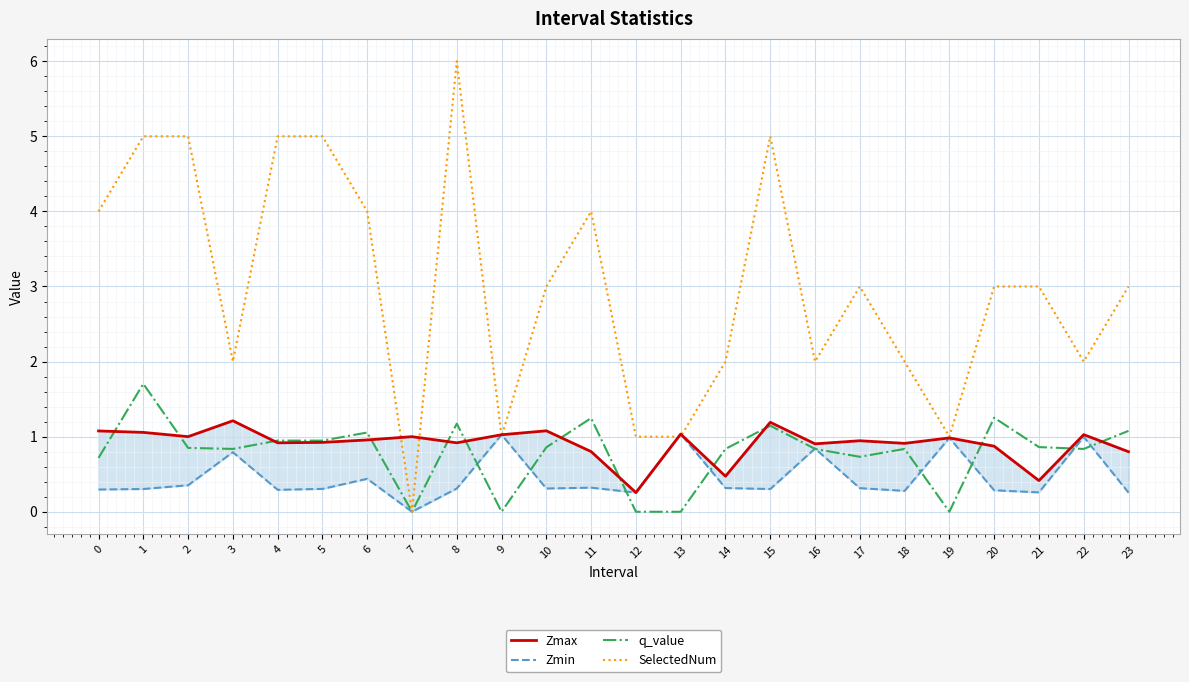

The value of Zmin at 8 is 0.3. True or false?

True